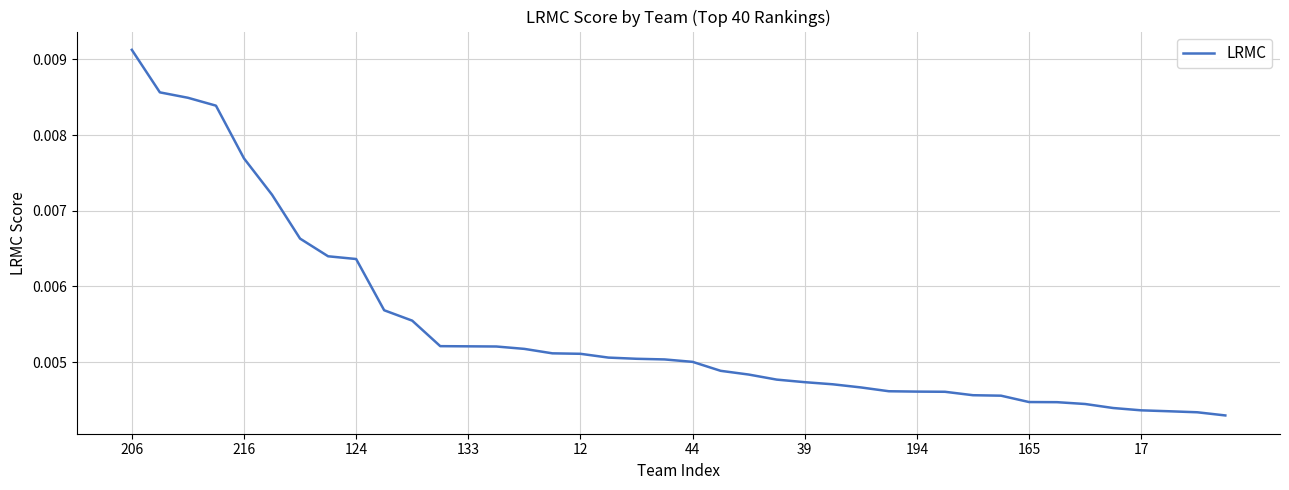

Which label corresponds to the largest value in the chart?

206